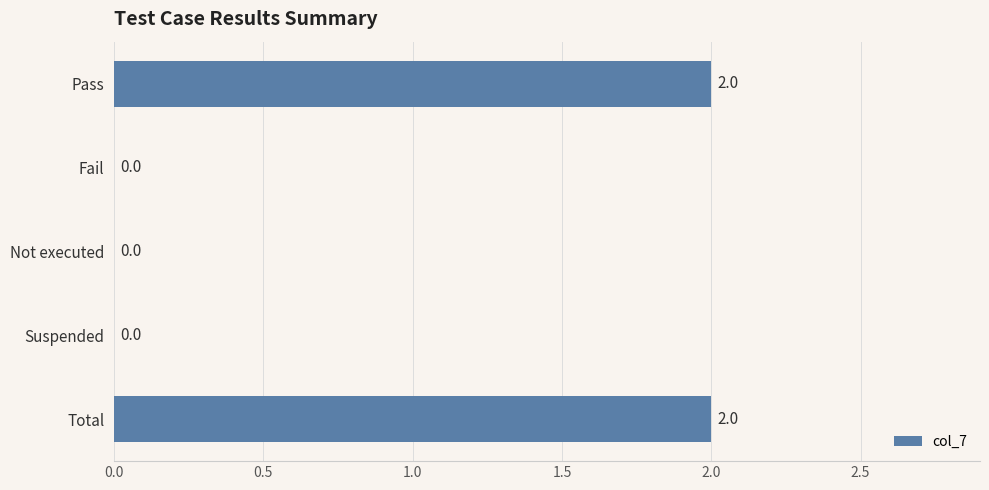

What is the average value?

1